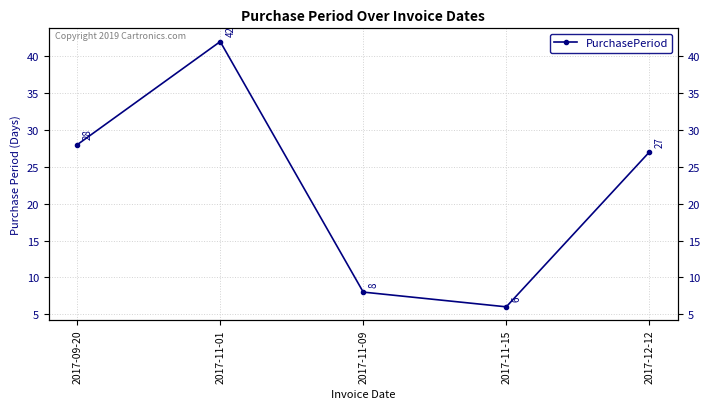

What position from the left is 2017-09-20?

1